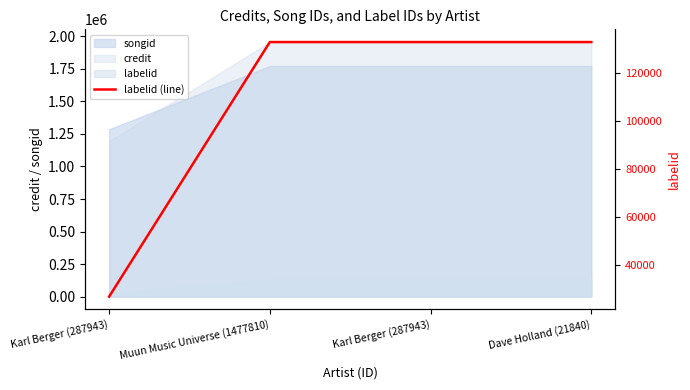

Reading left to right, extract all data points from this chart.

27018	132726	132726	132726